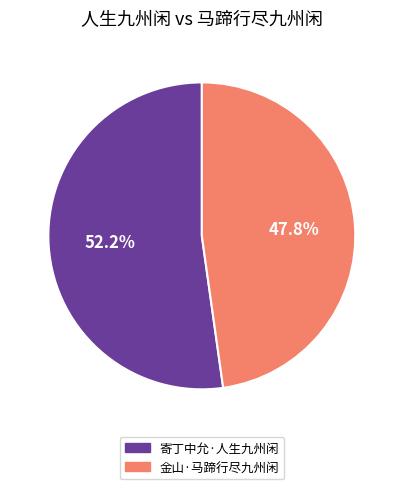

How many slices are in this pie chart?

2